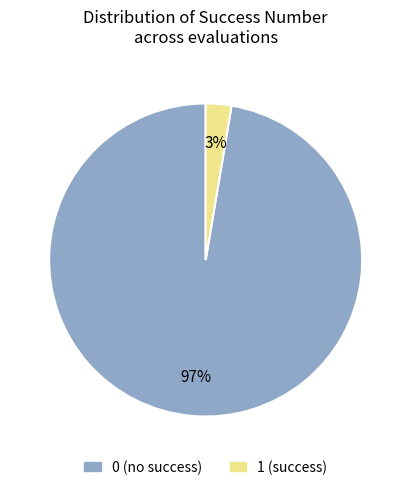

Is 1 the majority of the pie?

No